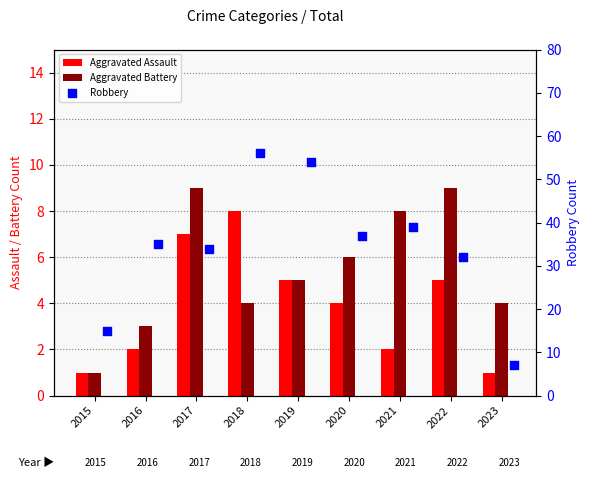

At how many categories does at least one series exceed 40?

2